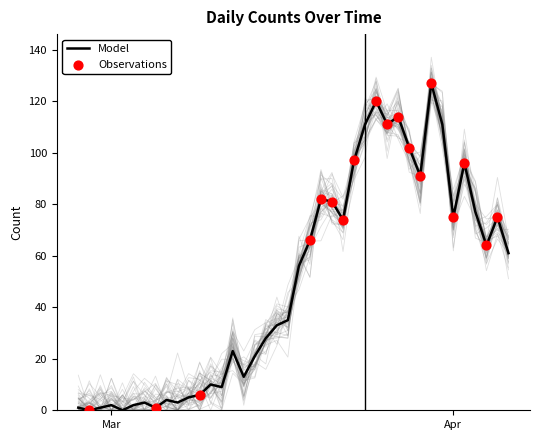

What is the change in value from 2020-03-20 to 2020-03-28?

+20